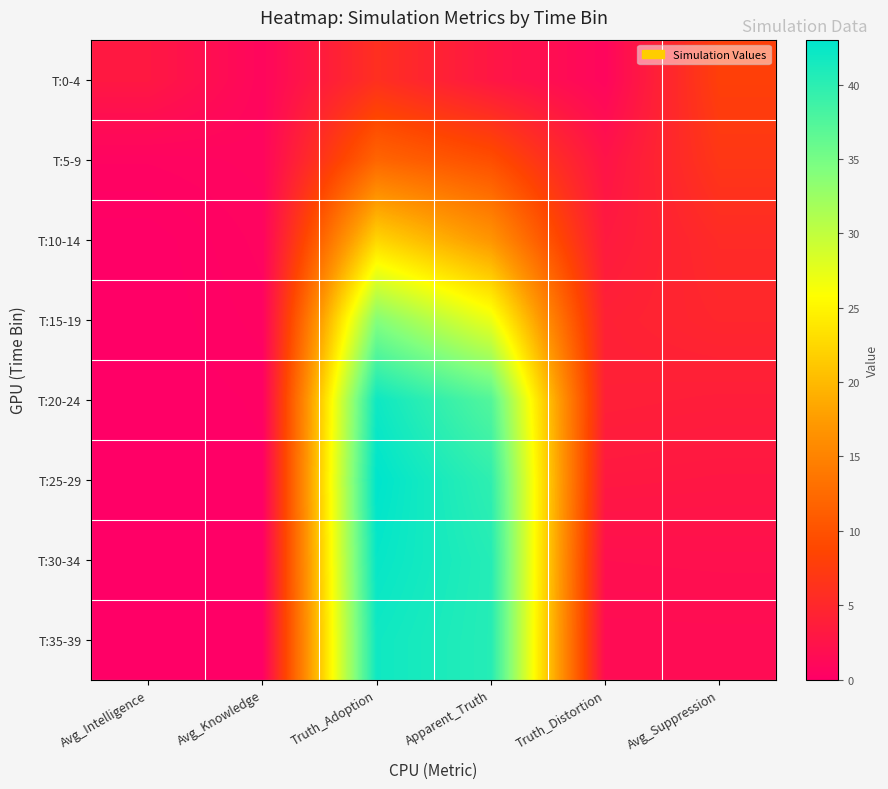

At how many categories does at least one series exceed 17?

2